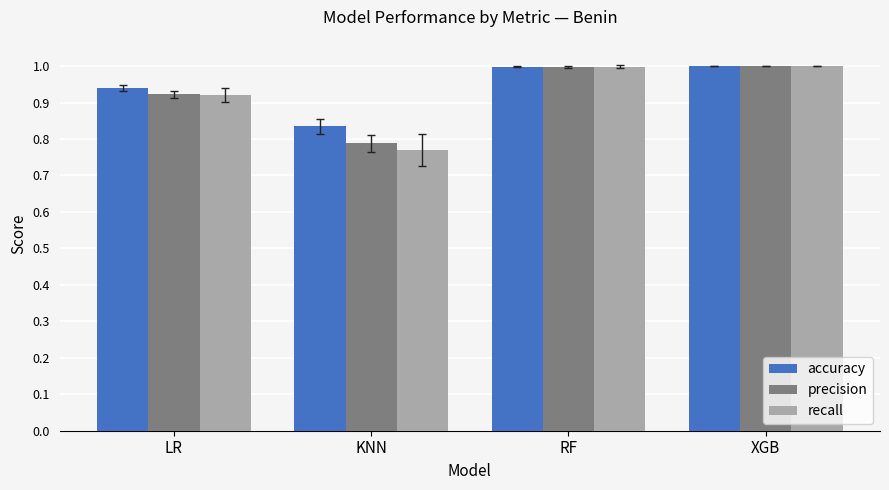

Which series changed the most between LR and KNN?

recall